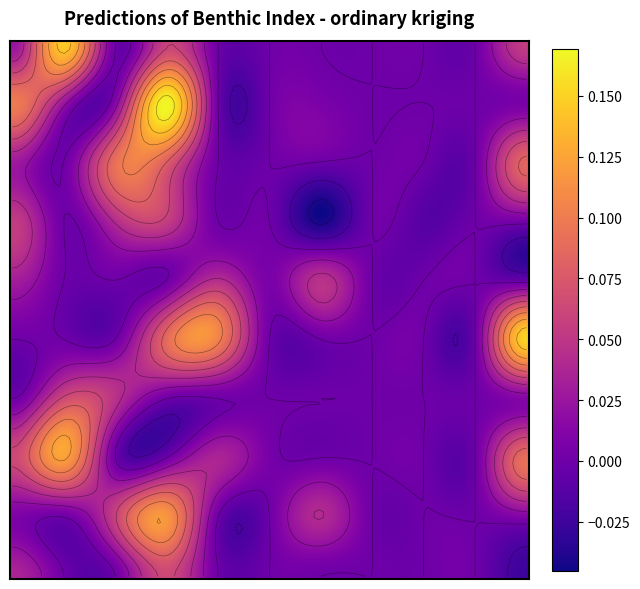

Is the value of 4 at 0 greater than the value of 3 at 9?

Yes